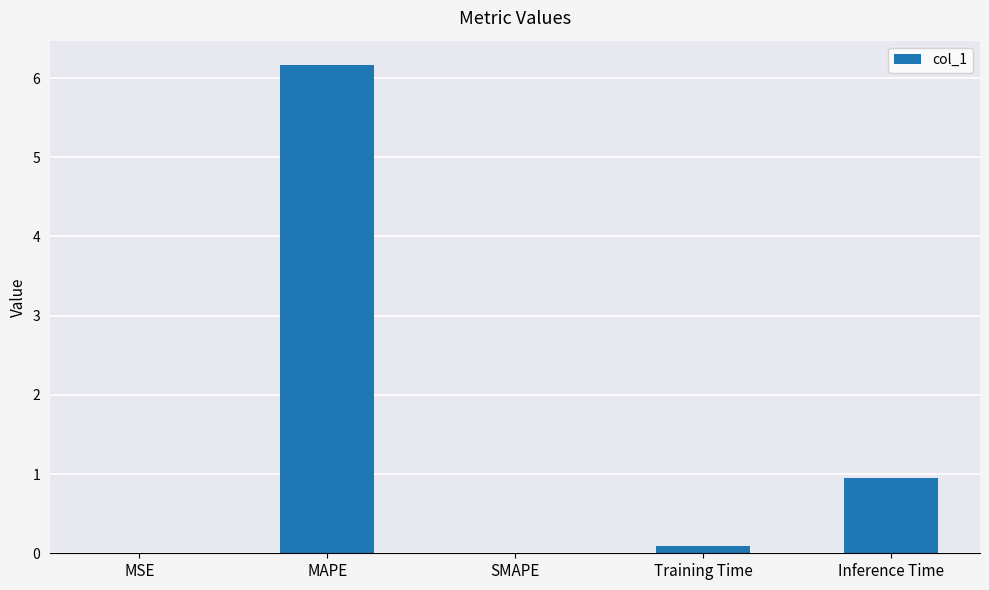

Are the bars horizontal?

No